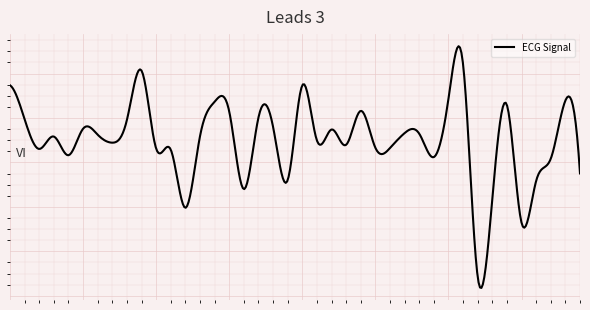

Does the chart have visible grid lines?

Yes